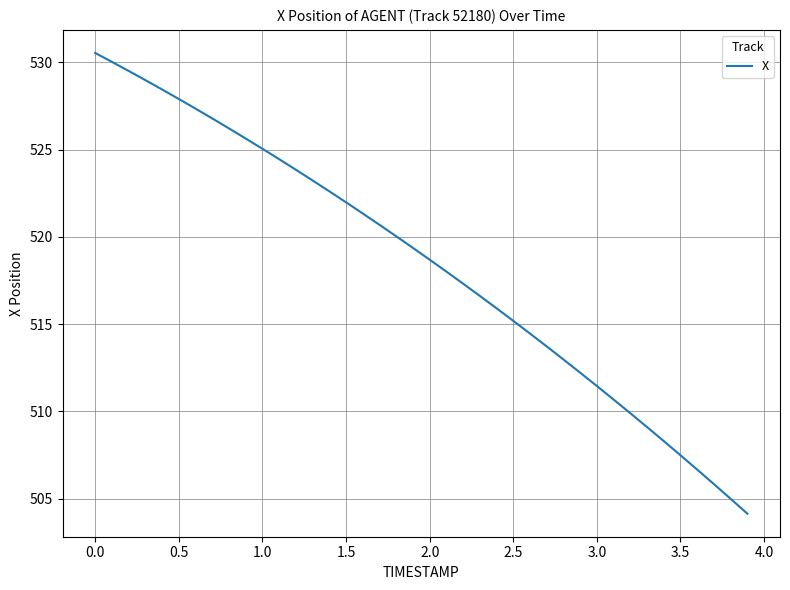

What is the difference between the maximum and minimum values?

26.4